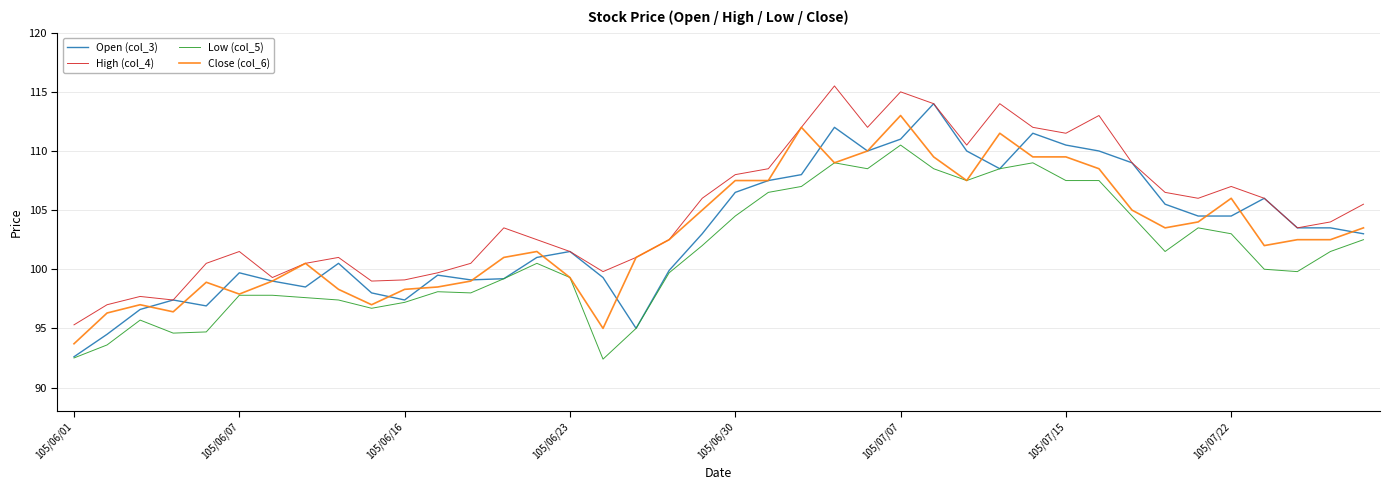

Which series has the largest total across all categories?

High (col_4)